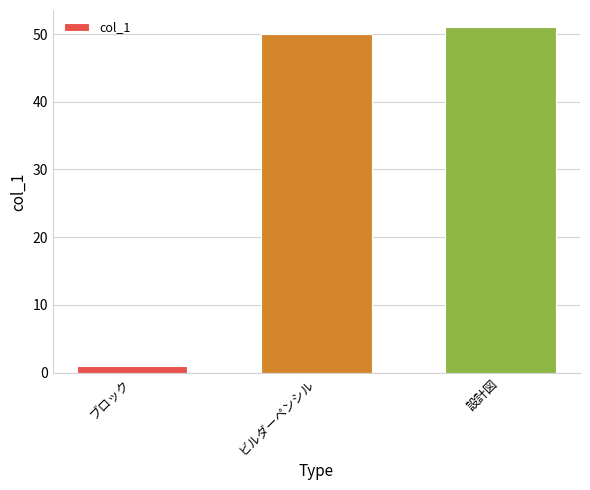

What is the label of the 3rd bar from the right?

ブロック